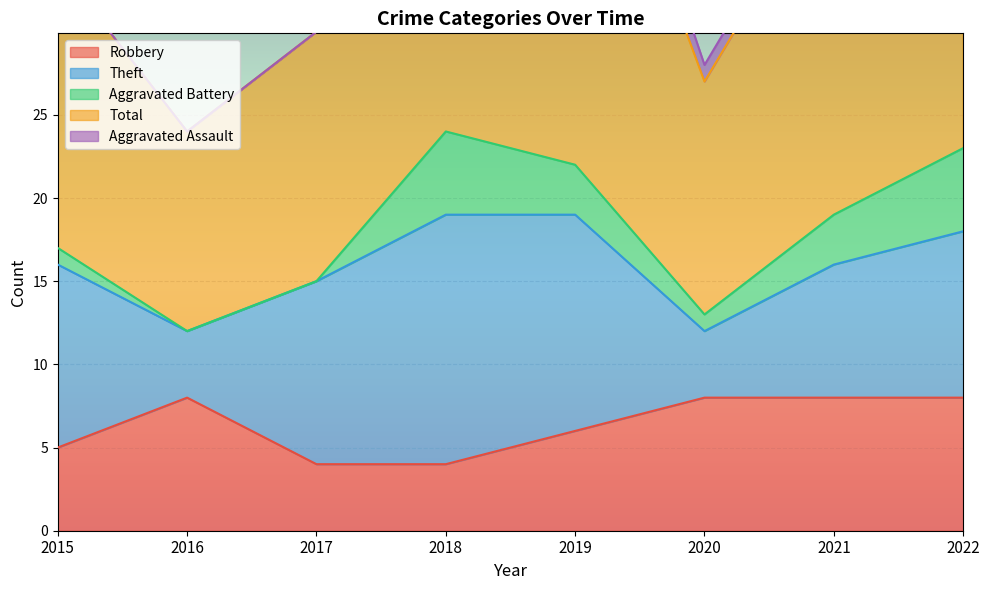

Which series has the largest total across all categories?

Total